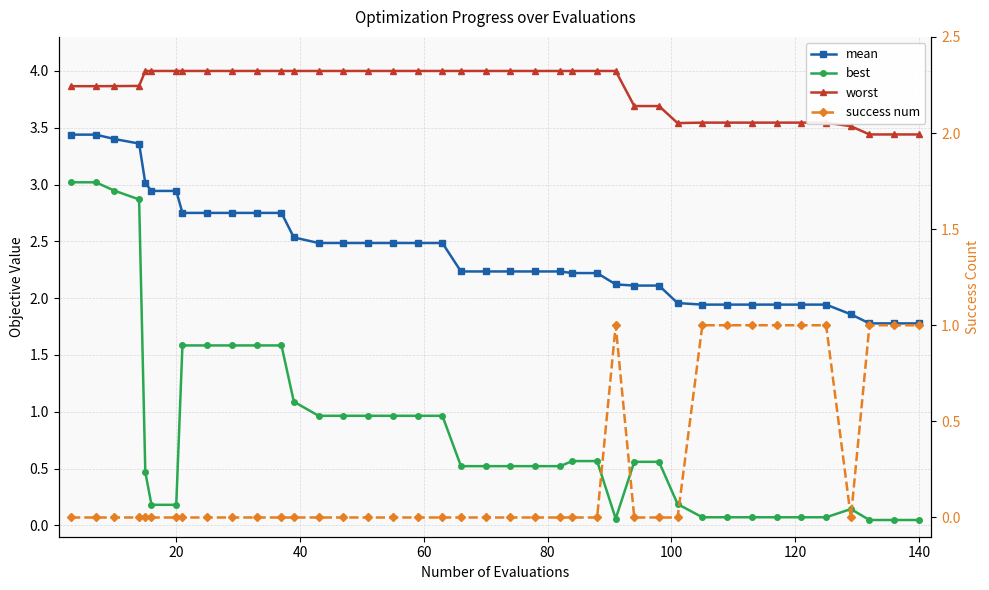

What is the highest value of the best series?

3.0